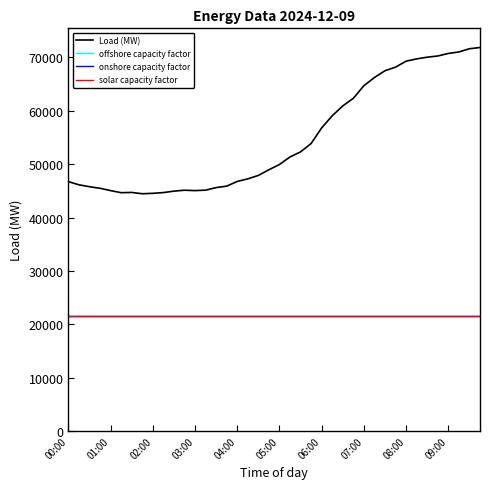

At which label does Load (MW) first exceed 49940?

05:00